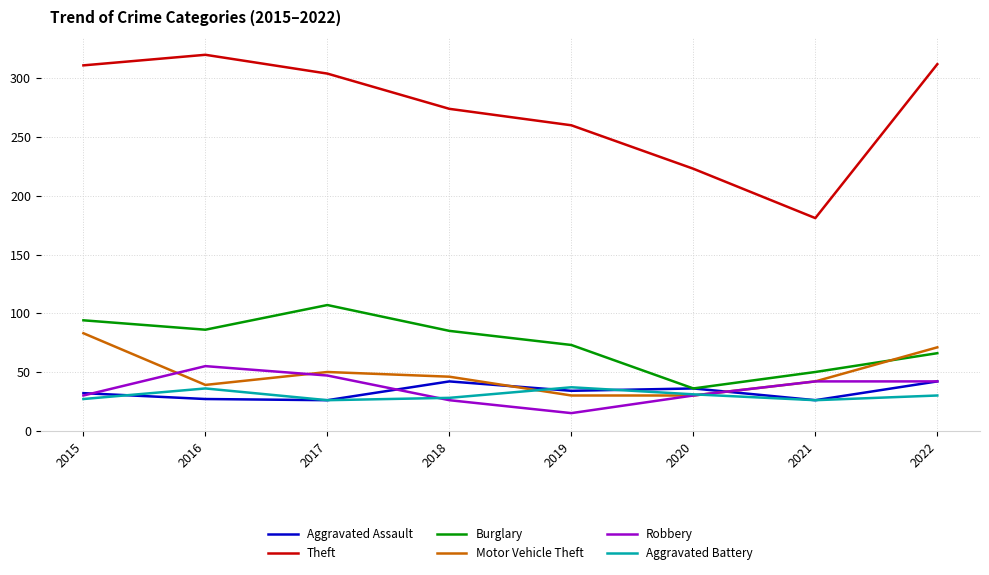

How many categories are shown in the chart?

8